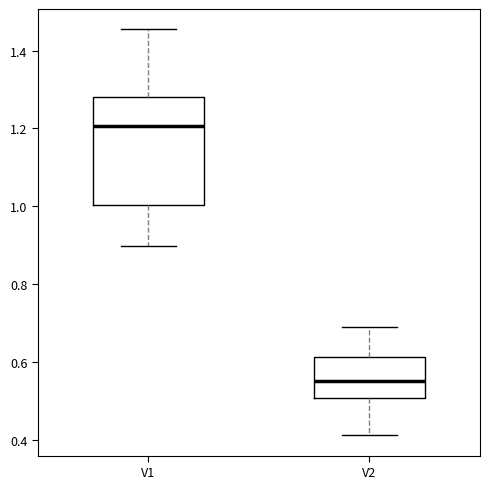

Which box has the highest median line?

V1